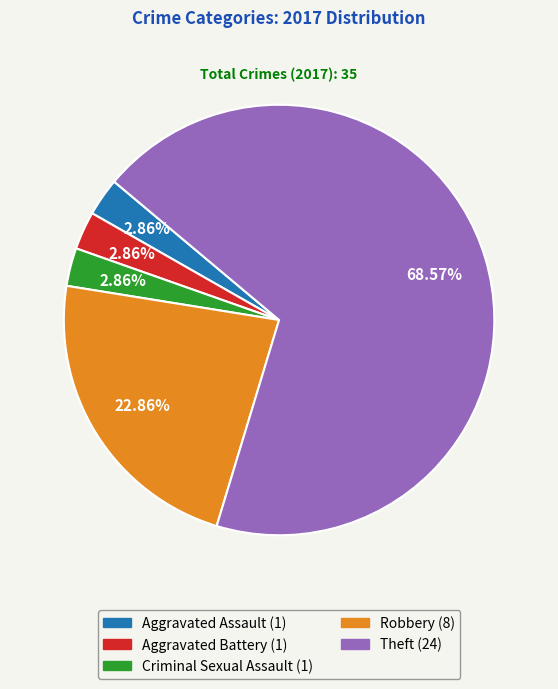

Is there any slice that represents more than half of the pie?

Yes